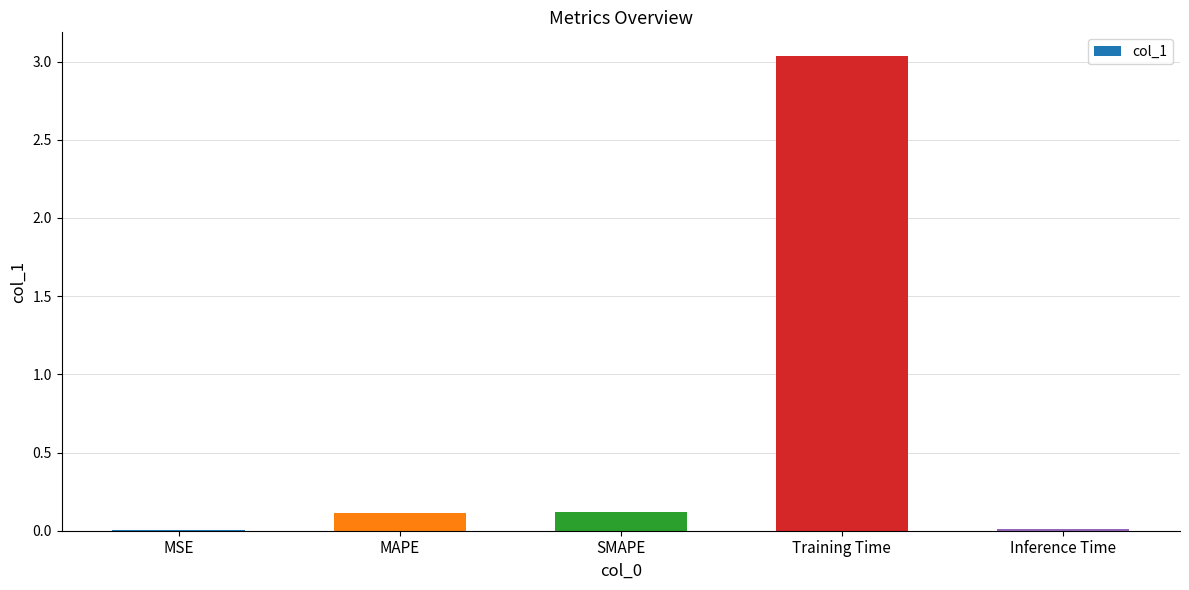

Count the number of data series in this chart.

1